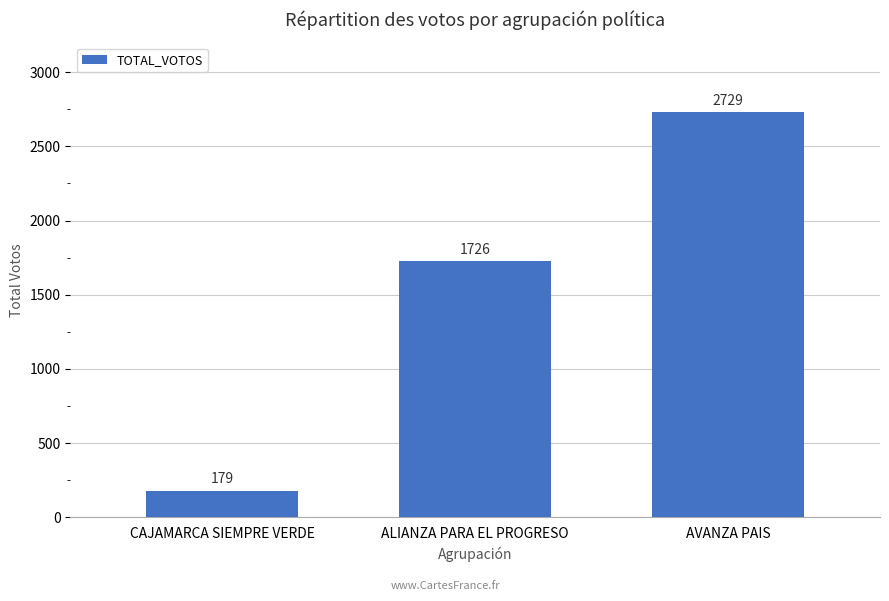

What is the change in value from ALIANZA PARA EL PROGRESO to AVANZA PAIS?

+1003